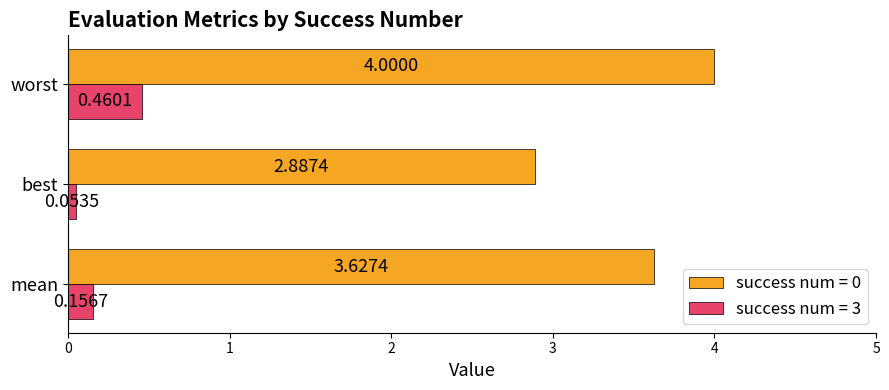

Which category has the lowest value in the success num = 0 series?

best